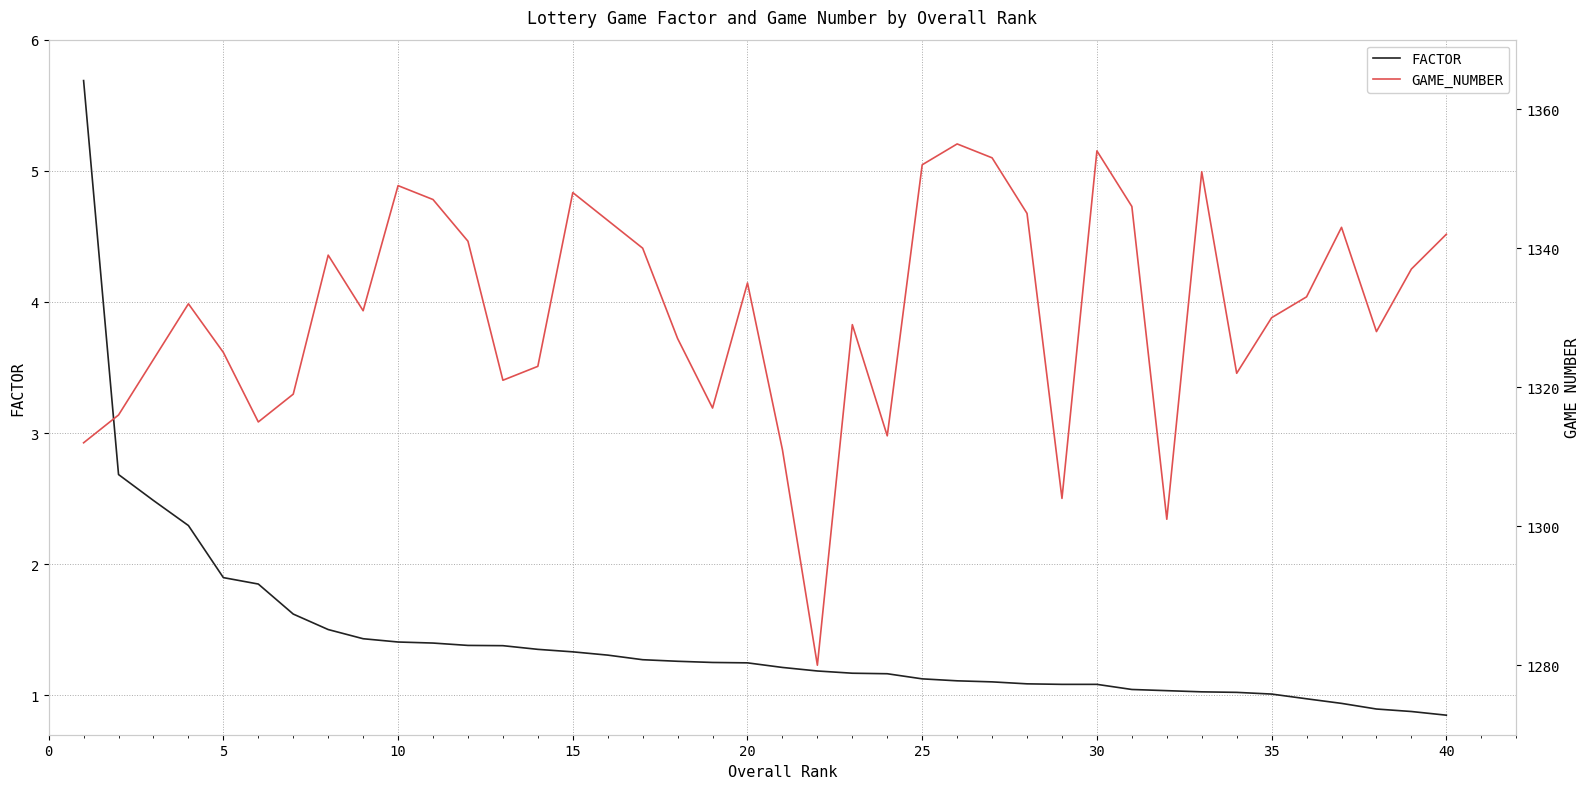

Rank the series by their maximum value, from lowest to highest.

FACTOR, GAME_NUMBER